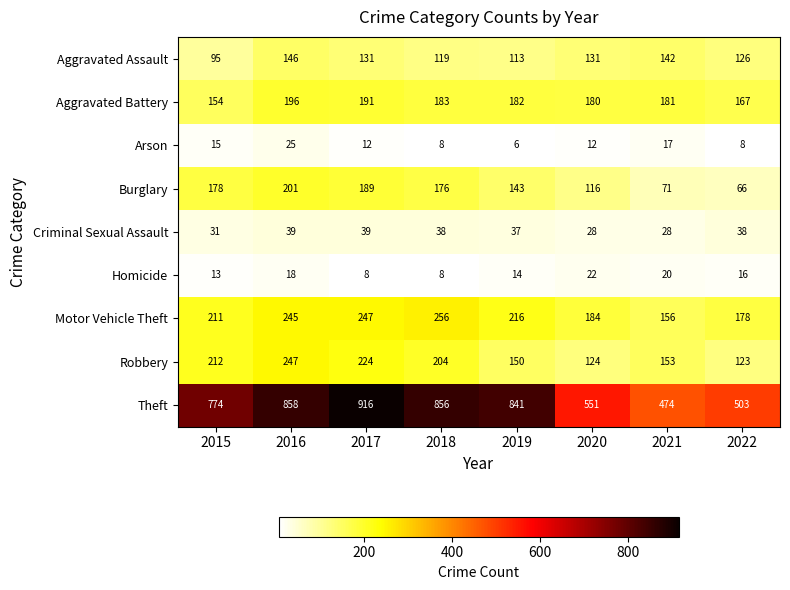

What is the total value across all series at 2020?

1348